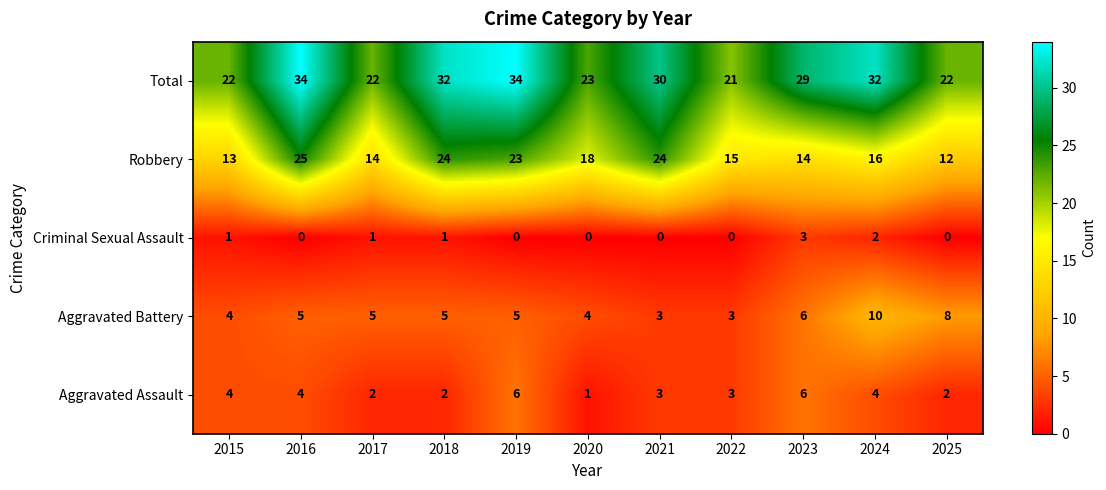

What is the sum of all Robbery values?

198